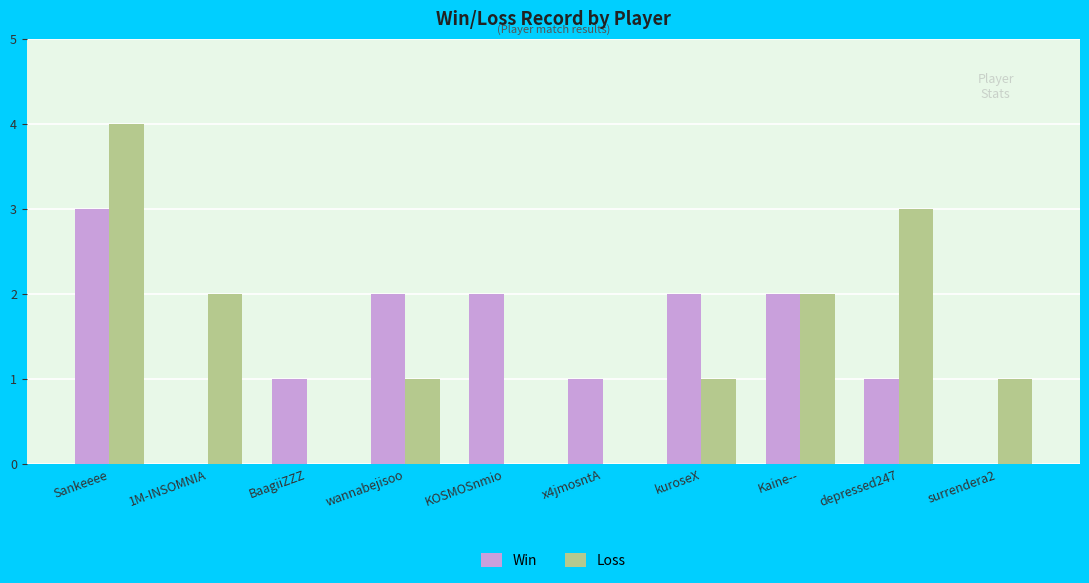

Which series changed the most between wannabejisoo and surrendera2?

Win